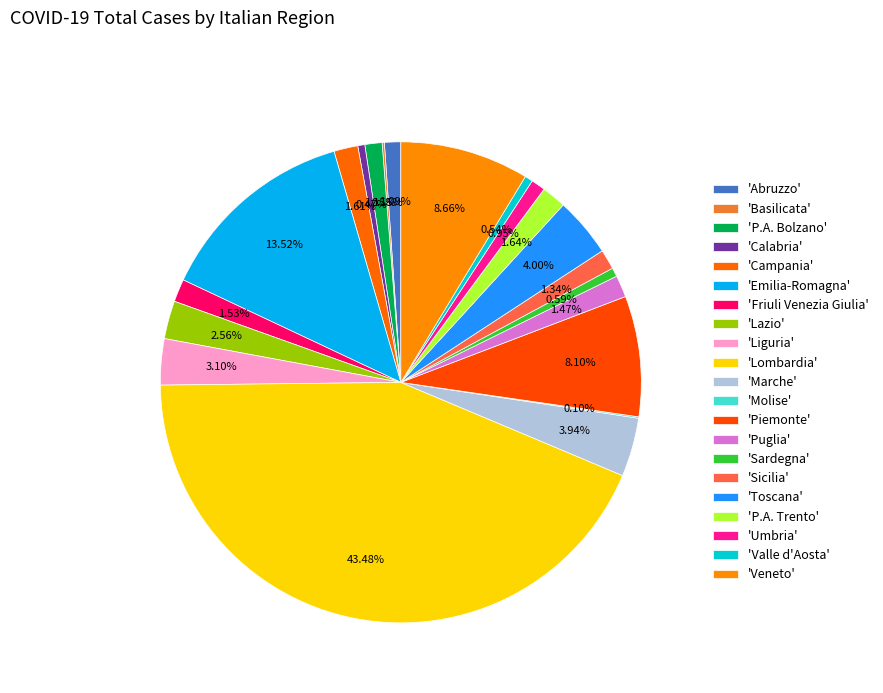

What is the largest slice in the pie chart?

Lombardia